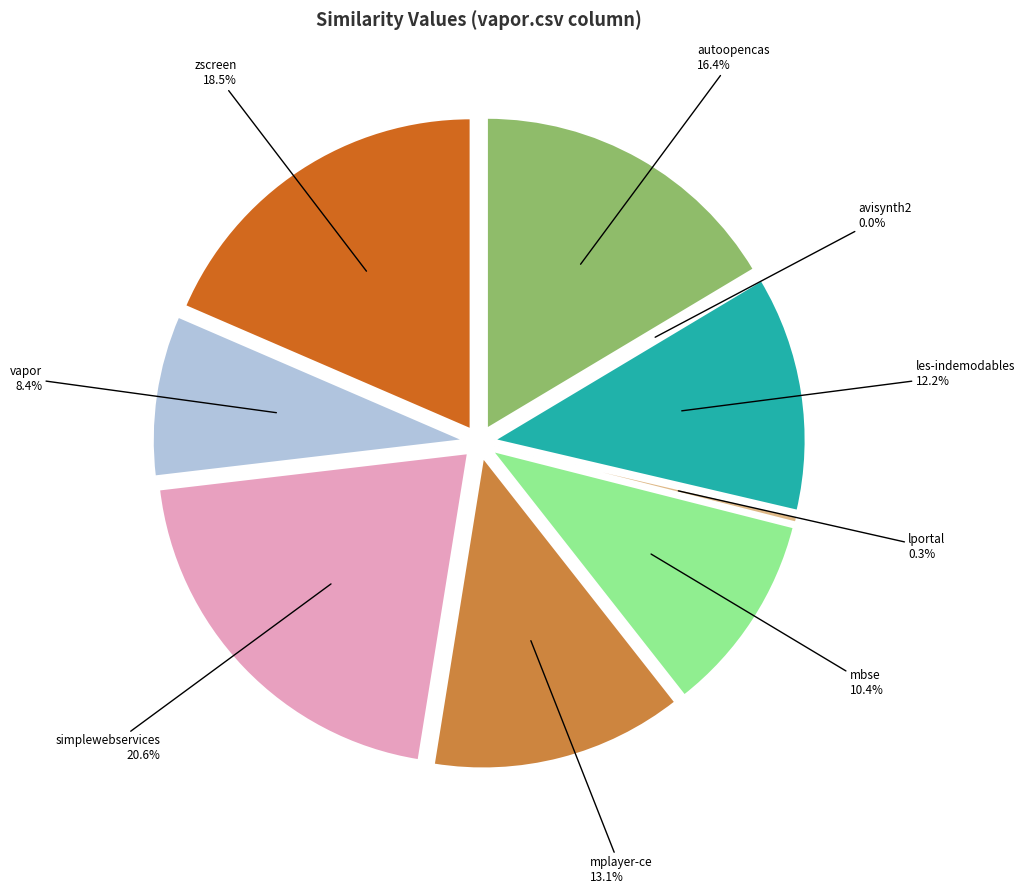

To the nearest percent, what is the combined percentage of mbse.csv and zscreen.csv?

29%